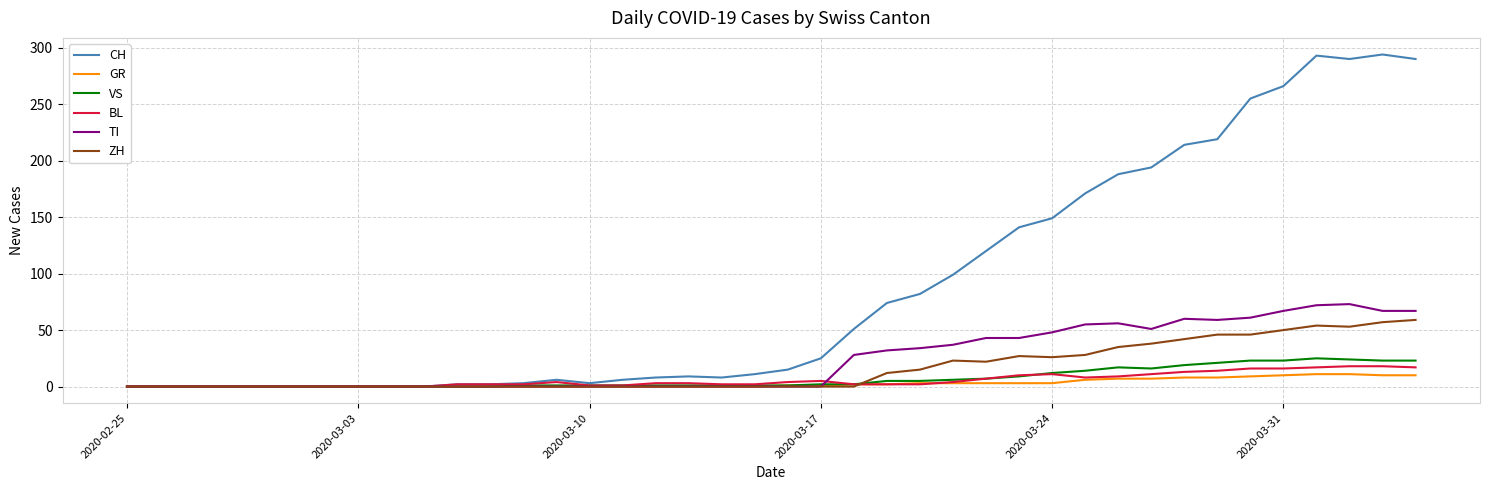

Which series has the largest total across all categories?

CH